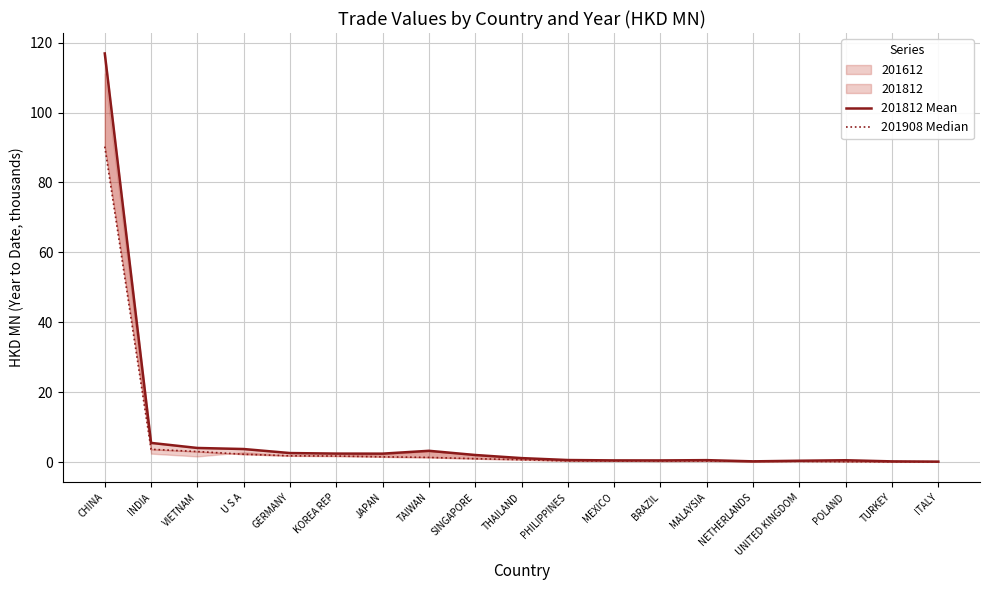

How many data points in 201812 Mean are above 1?

10